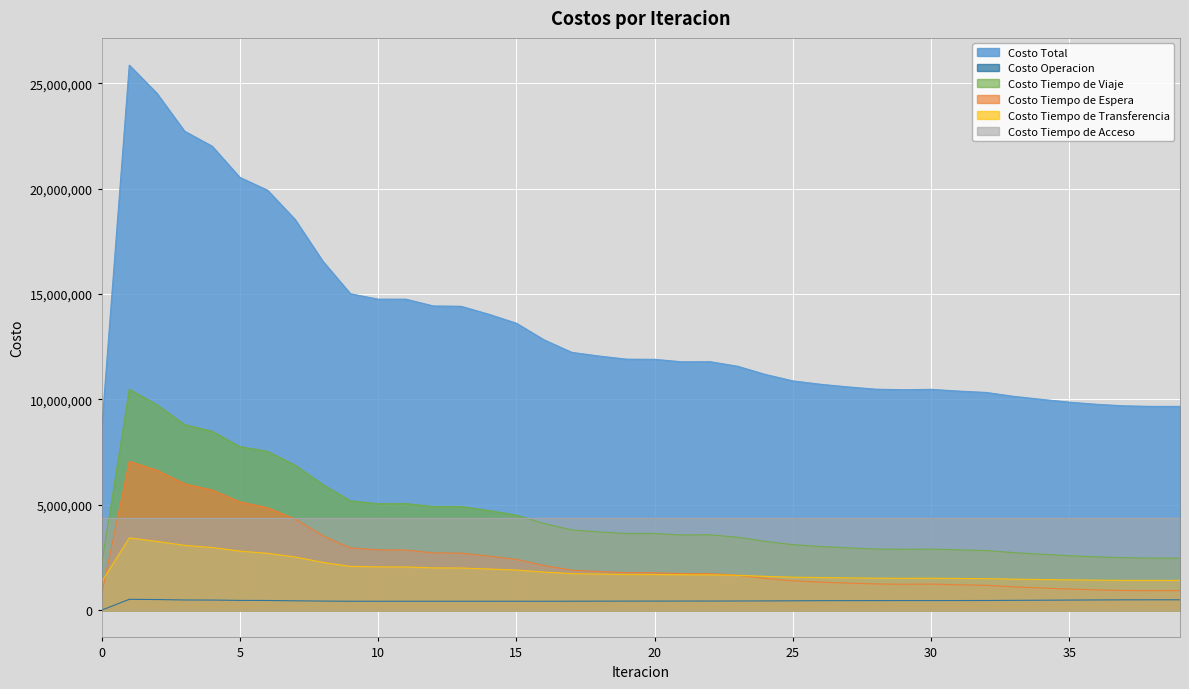

Where is the first local maximum for Costo Tiempo de Viaje?

1